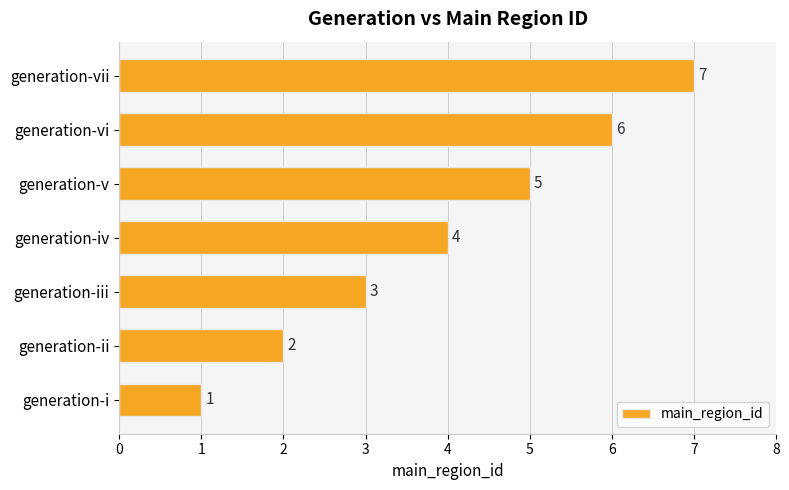

Does the chart contain any negative values?

No